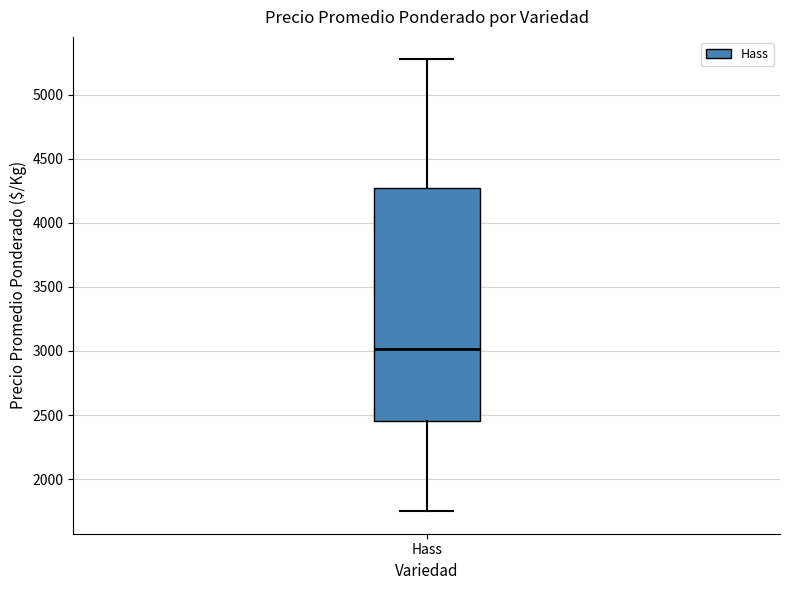

Read this box plot against the y-axis: the position of the median line, the range covered by the box, and the ends of both whiskers. The values are not printed on the chart, so give them approximately, as read against the axis.

median 3000, box 2450 to 4300, whiskers 1750 to 5300